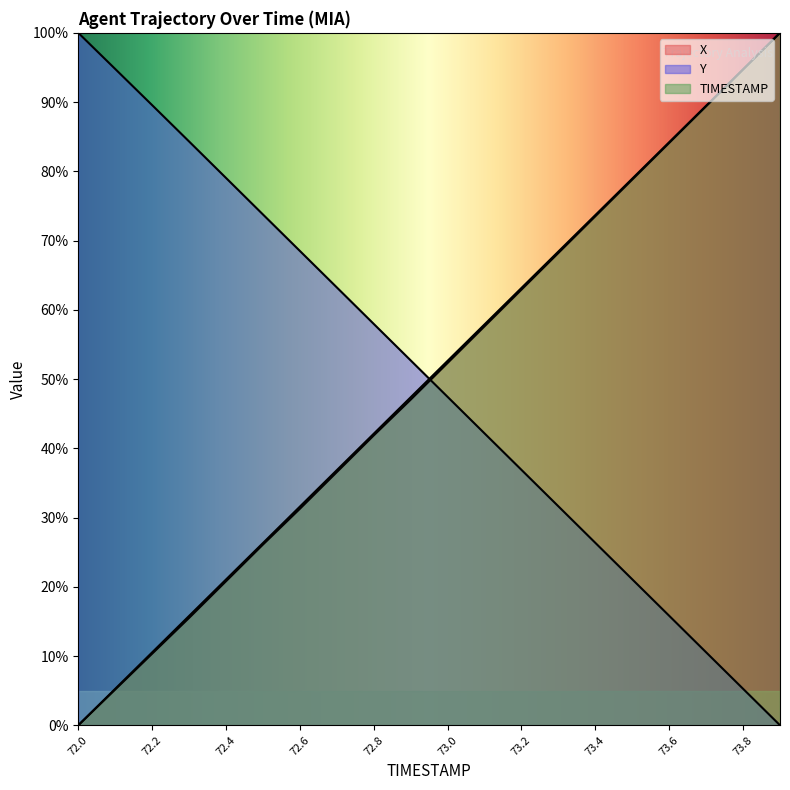

True or false: Y has a value of 49.7 at 73.2.

False